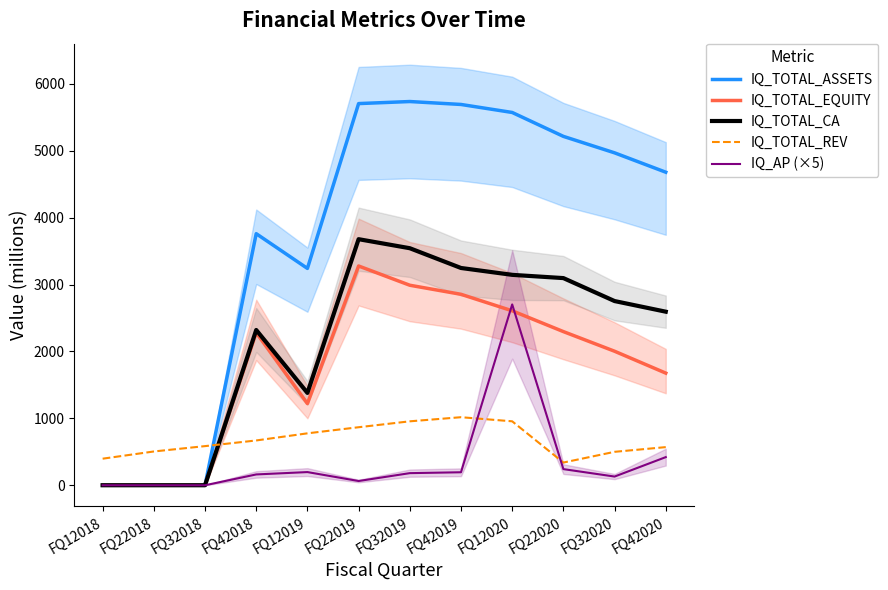

In IQ_AP (×5), how many points are lower than both neighbors (excluding endpoints)?

2